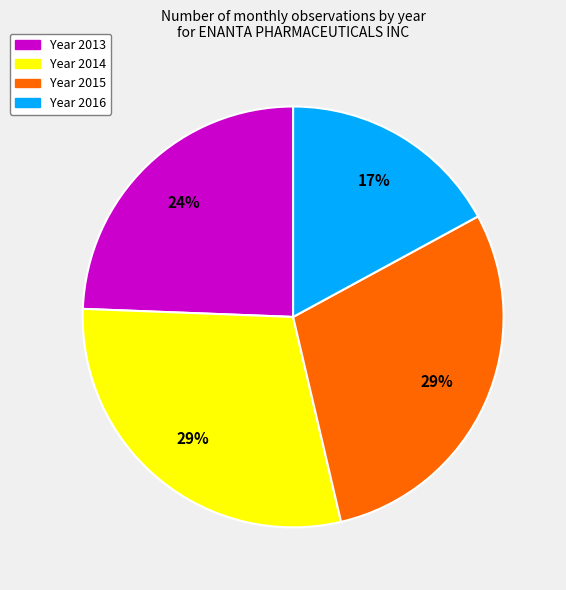

To the nearest percent, what is the average slice percentage?

25%